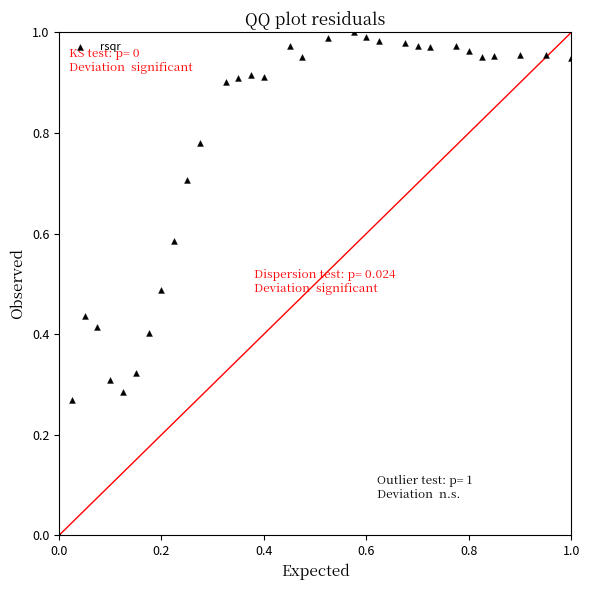

Count the number of points in this scatter plot.

32